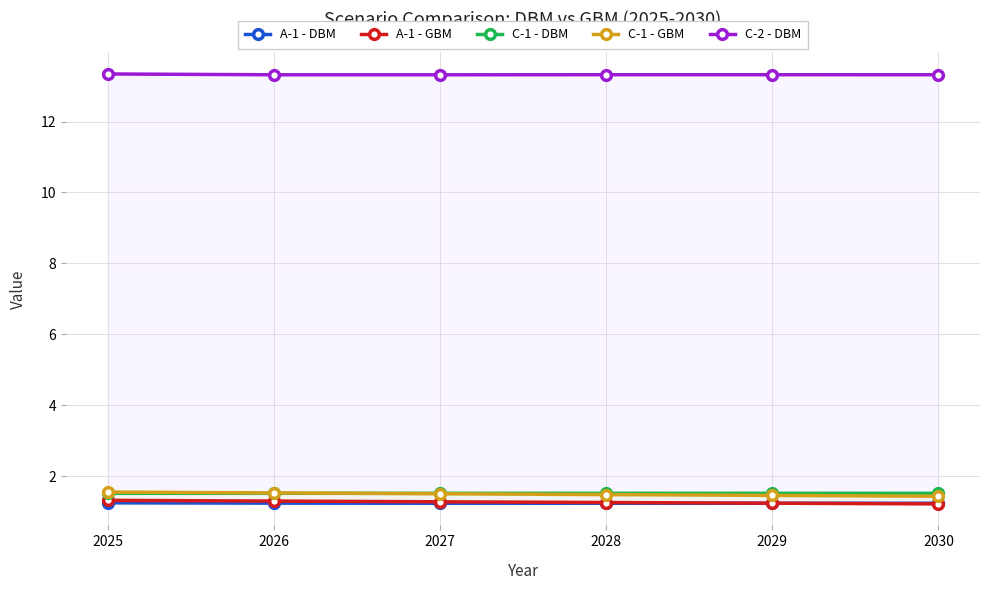

Which series has the widest spread of values?

C-1 - GBM